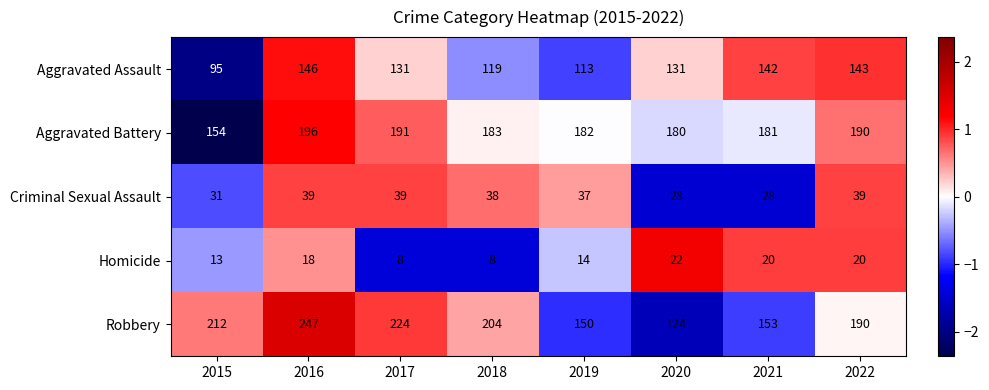

Which category has the highest value in the Aggravated Assault series?

2016